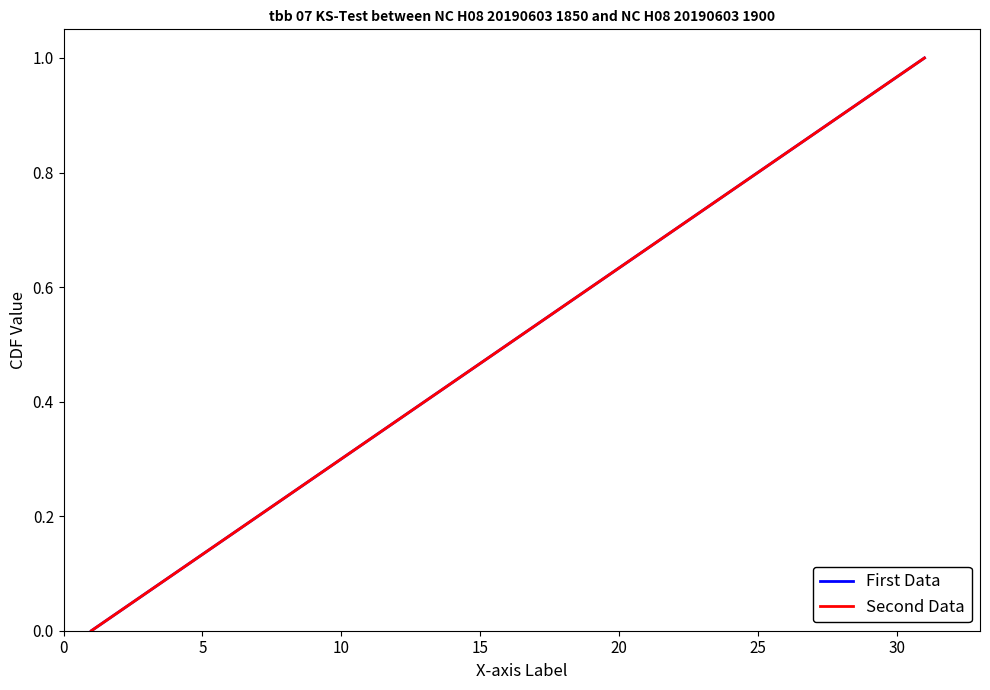

True or false: First Data and Second Data intersect in this chart.

False